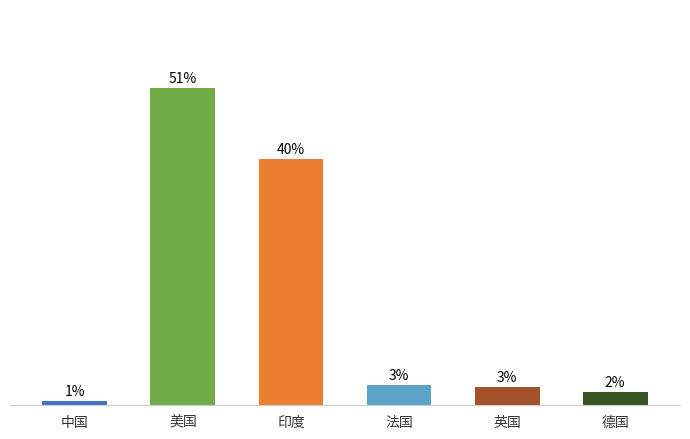

Which category has the highest value across all series?

美国